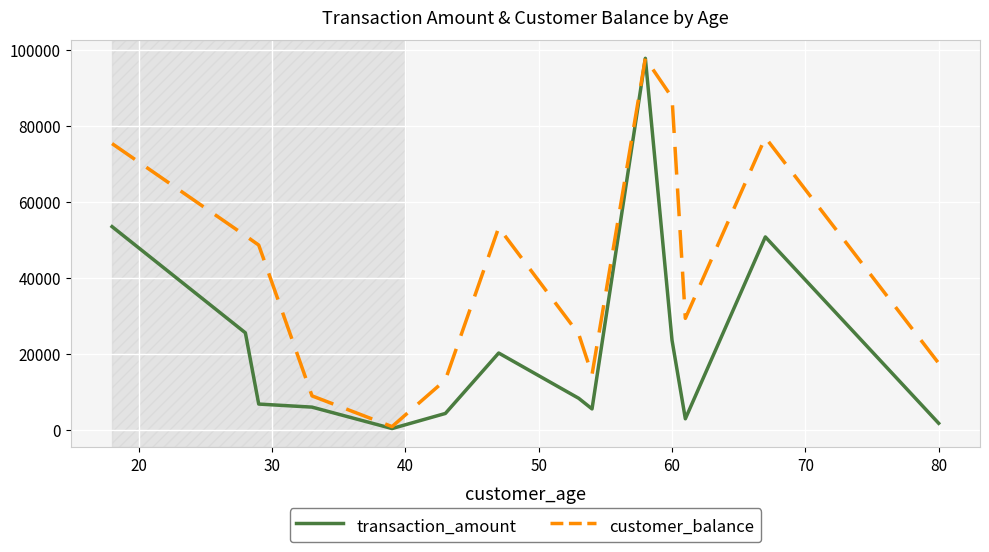

True or false: transaction_amount has more than 1 interior local peaks.

True